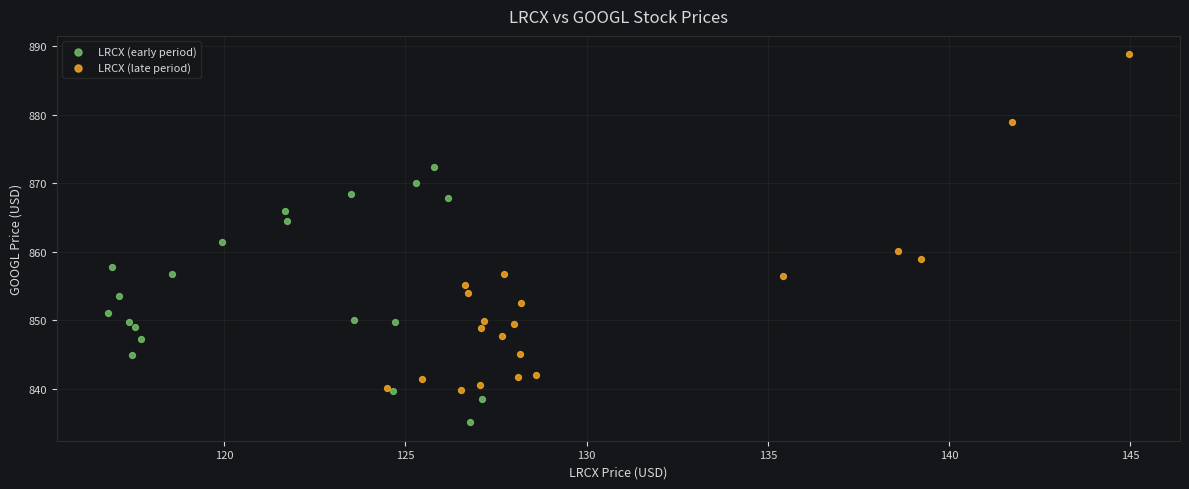

Which series reaches the minimum Y coordinate?

LRCX (early period)